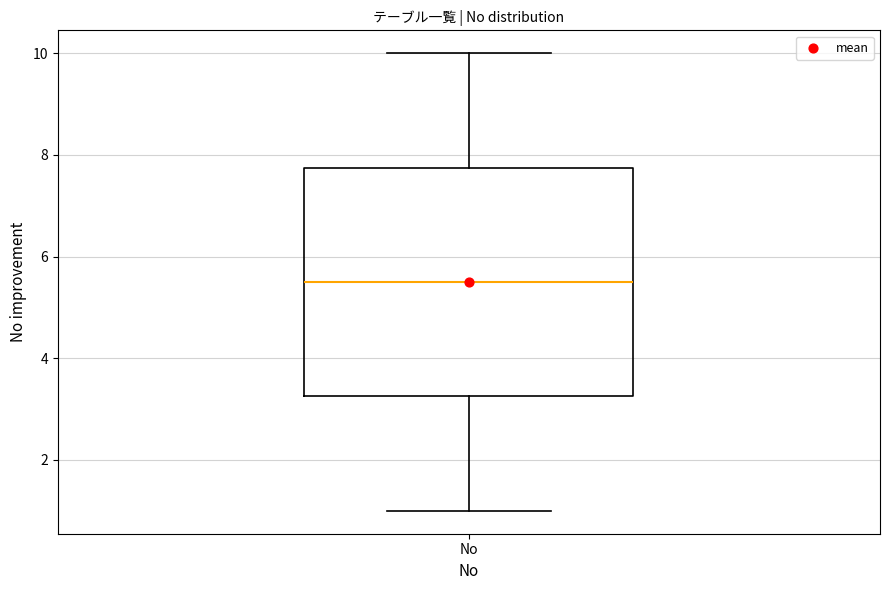

Transcribe this box plot: give where the median line is, the range the box spans, and where the two whiskers end, as read against the y-axis. The values are not printed on the chart, so give them approximately, as read against the axis.

median 5.6, box 3.2 to 7.8, whiskers 1.0 to 10.0